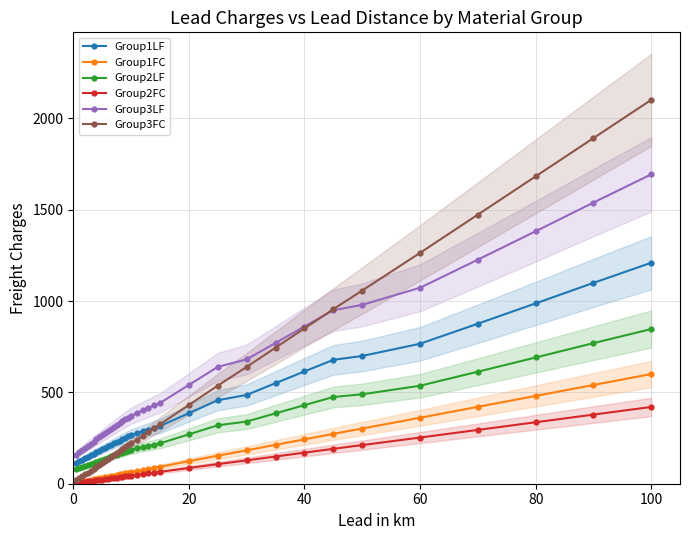

Count the number of categories in the chart.

37